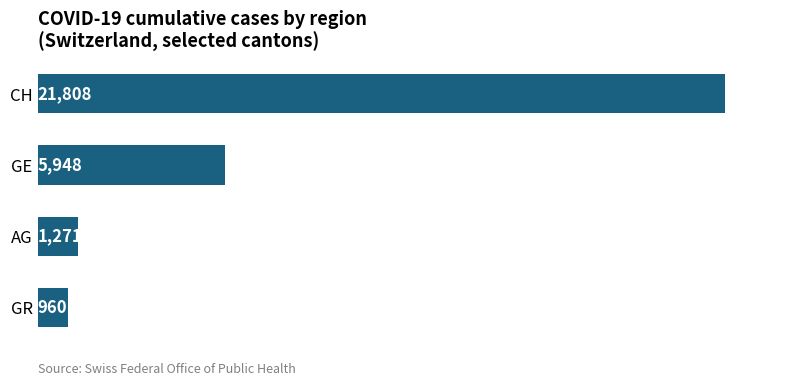

True or false: the data shows 334 at AG.

False